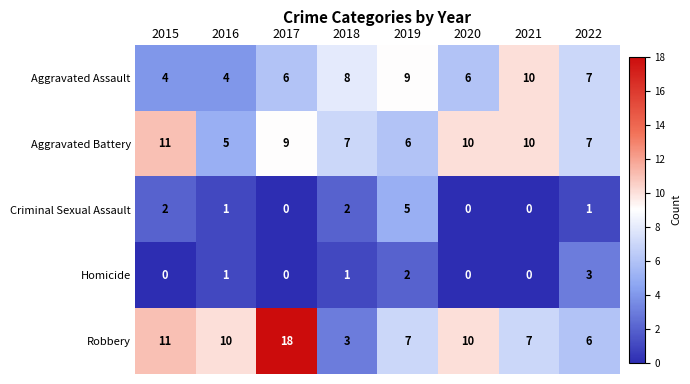

At which label is Aggravated Assault closest to 7?

2022